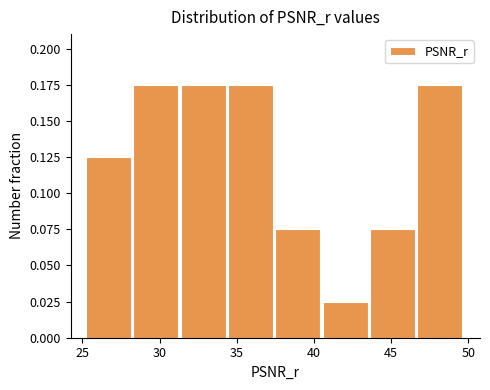

Reading left to right, list every bar in this chart as the range it spans on the x-axis followed by its height. Neither the bar edges nor the heights are printed on the chart, so give them approximately, as read against the axes.

25.0 to 28.5: 0.125
28.5 to 31.5: 0.175
31.5 to 34.5: 0.175
34.5 to 37.5: 0.175
37.5 to 40.5: 0.075
40.5 to 43.5: 0.025
43.5 to 46.5: 0.075
46.5 to 50.0: 0.175